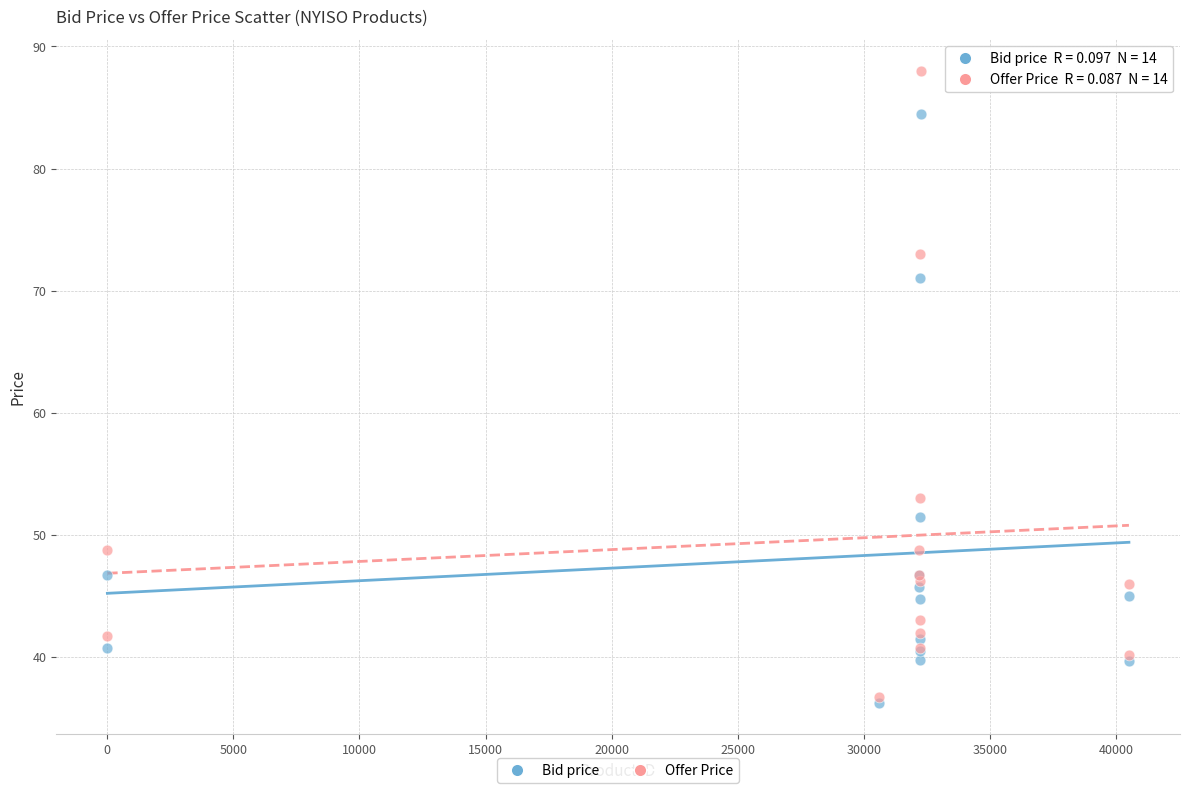

What are all the series names shown in the legend?

Bid price, Offer Price